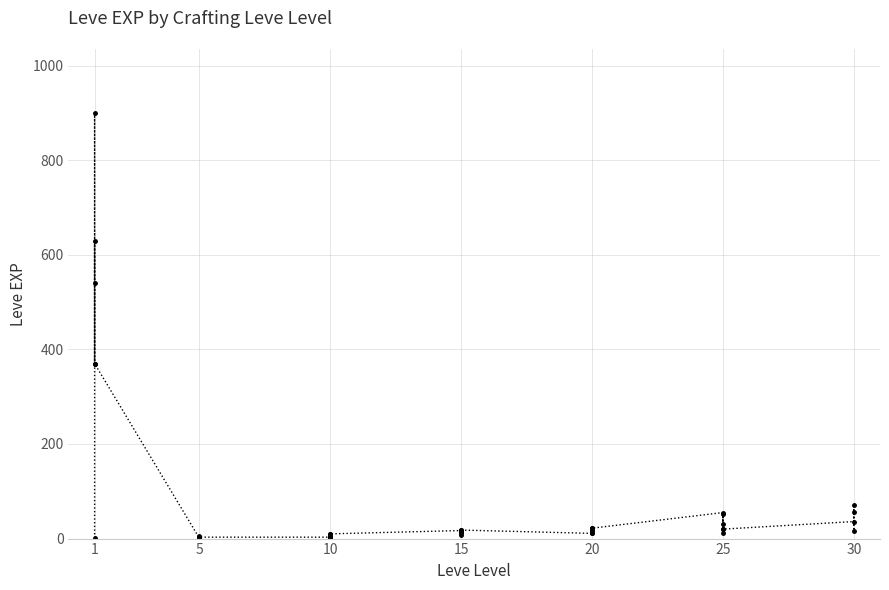

Reading left to right, transcribe all the data shown in this chart.

1	540	630	370	900	370	1	6	1	2	1	3	3	3	9	4	3	10	17	7	19	13	11	18	11	13	18	22	12	22	55	20	12	31	53	20	36	72	17	57